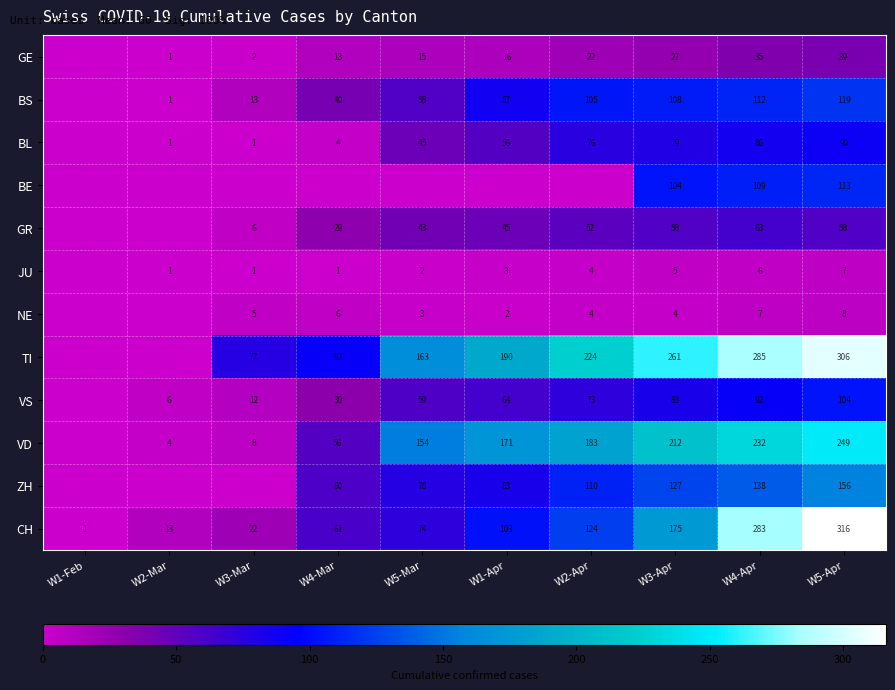

Which category has the highest value in the CH series?

W5-Apr